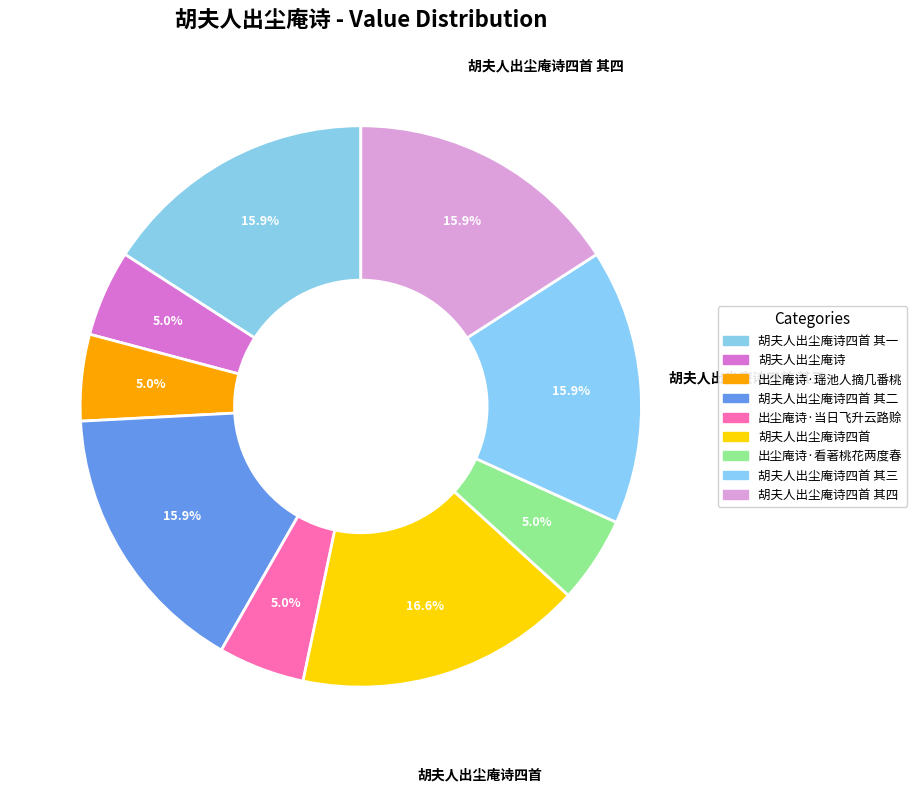

Which category has the biggest portion of the pie?

胡夫人出尘庵诗四首